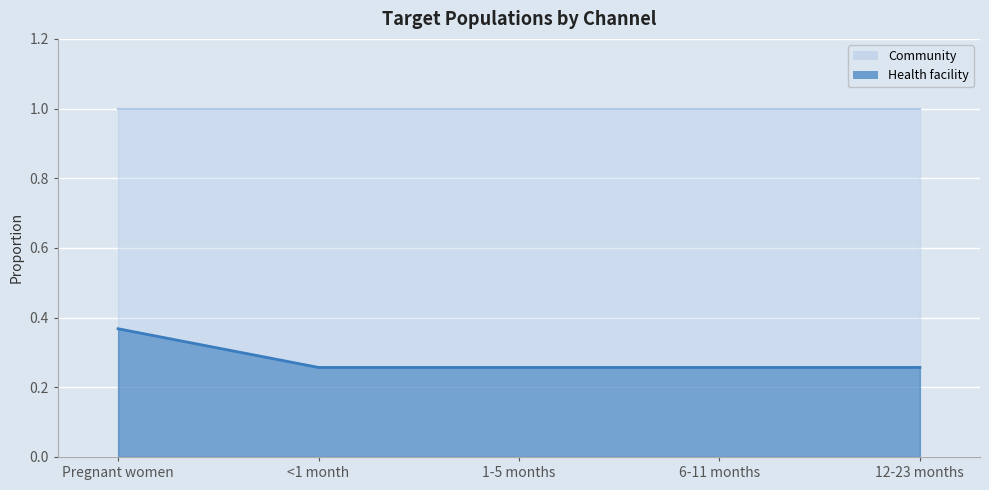

Reading left to right, extract all data points from this chart.

0.4	0.3	0.3	0.3	0.3